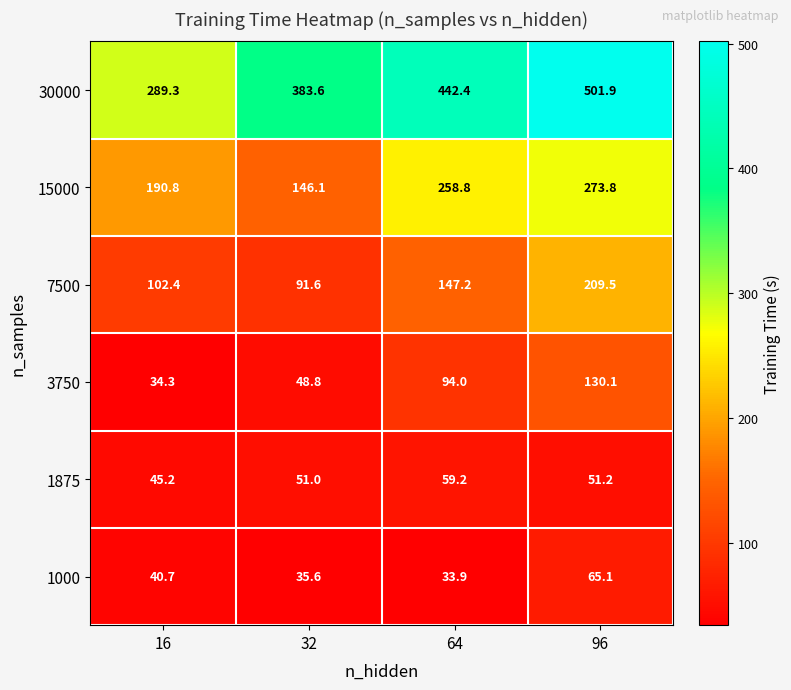

Which series has the widest spread of values?

30000